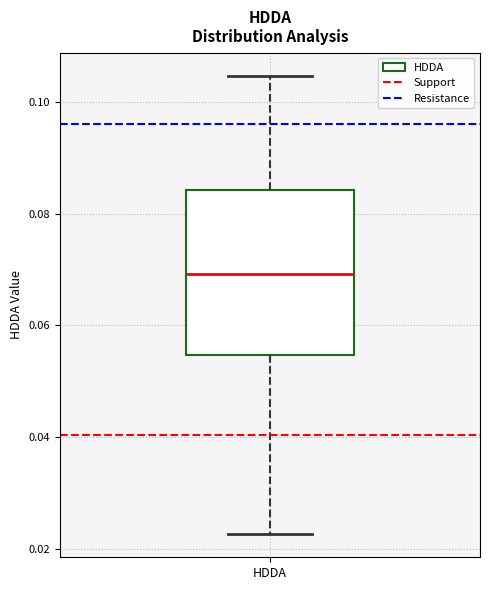

Where does the upper whisker of the box for HDDA end on the y-axis? The values are not printed on the chart, so give them approximately, as read against the axis.

0.104